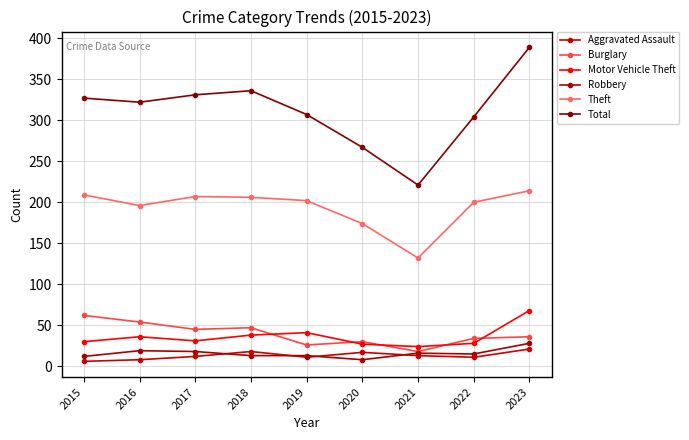

Is the value of Total at 2023 greater than the value of Robbery at 2020?

Yes